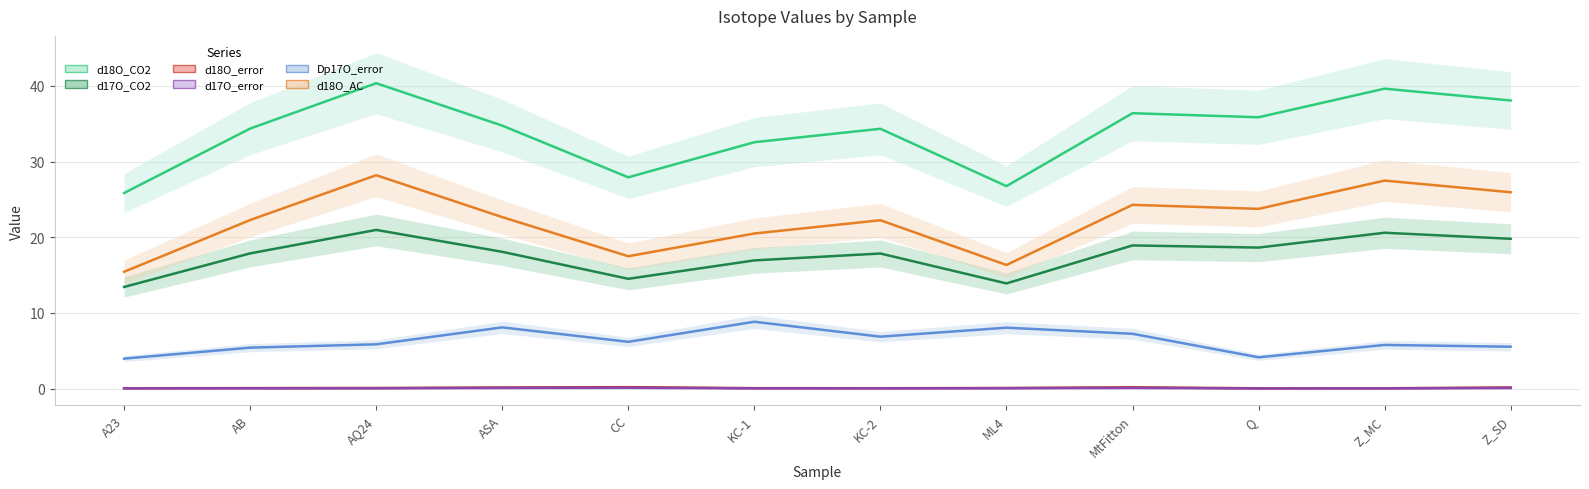

Which series has the largest range (max minus min)?

d18O_CO2